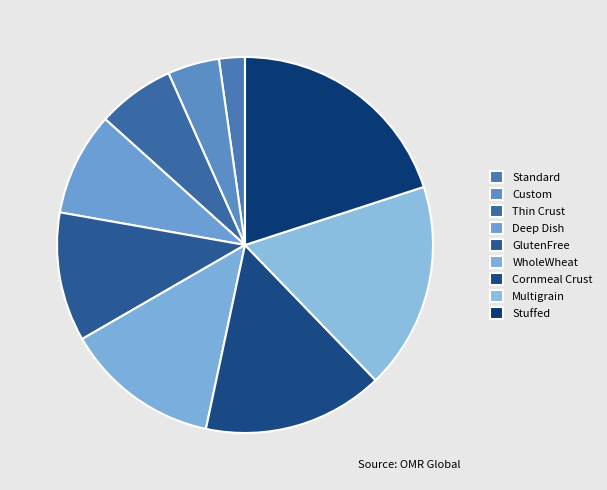

Which category has the smallest portion of the pie?

Standard